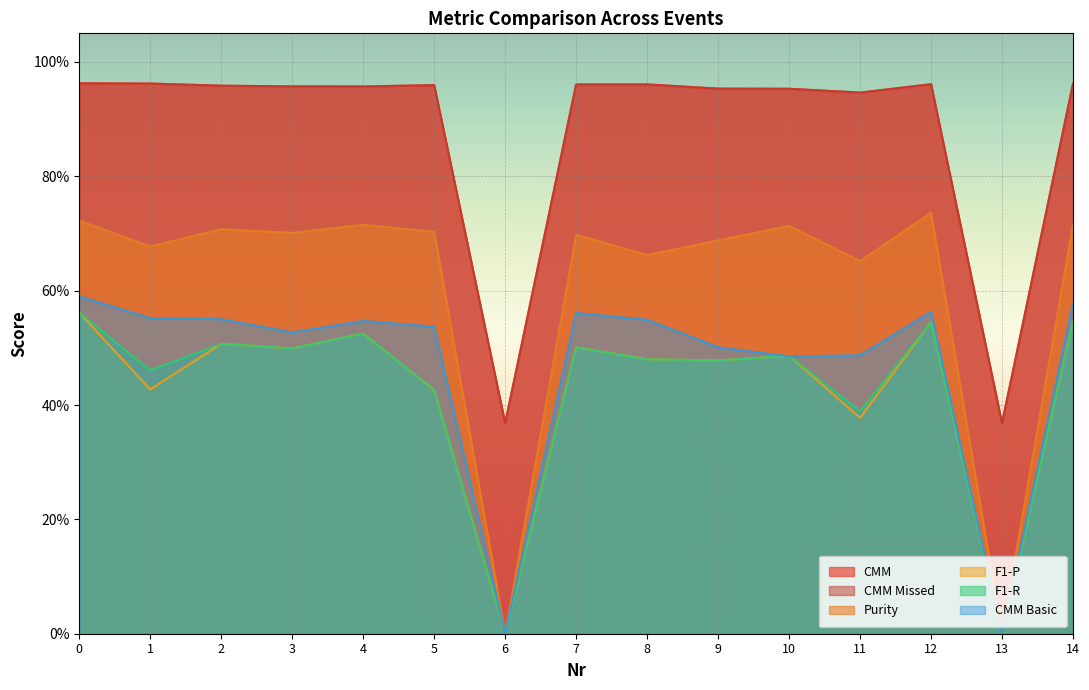

Reading left to right, extract all data points from this chart.

CMM: 0=1.0	1=1.0	2=1.0	3=1.0	4=1.0	5=1.0	6=0.4	7=1.0	8=1.0	9=1.0	10=1.0	11=0.9	12=1.0	13=0.4	14=1.0
CMM Missed: 0=1.0	1=1.0	2=1.0	3=1.0	4=1.0	5=1.0	6=0.4	7=1.0	8=1.0	9=1.0	10=1.0	11=0.9	12=1.0	13=0.4	14=1.0
Purity: 0=0.7	1=0.7	2=0.7	3=0.7	4=0.7	5=0.7	6=0.0	7=0.7	8=0.7	9=0.7	10=0.7	11=0.7	12=0.7	13=0.0	14=0.7
F1-P: 0=0.6	1=0.4	2=0.5	3=0.5	4=0.5	5=0.4	6=0.0	7=0.5	8=0.5	9=0.5	10=0.5	11=0.4	12=0.5	13=0.0	14=0.5
F1-R: 0=0.6	1=0.5	2=0.5	3=0.5	4=0.5	5=0.4	6=0.0	7=0.5	8=0.5	9=0.5	10=0.5	11=0.4	12=0.5	13=0.0	14=0.5
CMM Basic: 0=0.6	1=0.6	2=0.6	3=0.5	4=0.5	5=0.5	6=0.0	7=0.6	8=0.5	9=0.5	10=0.5	11=0.5	12=0.6	13=0.0	14=0.6